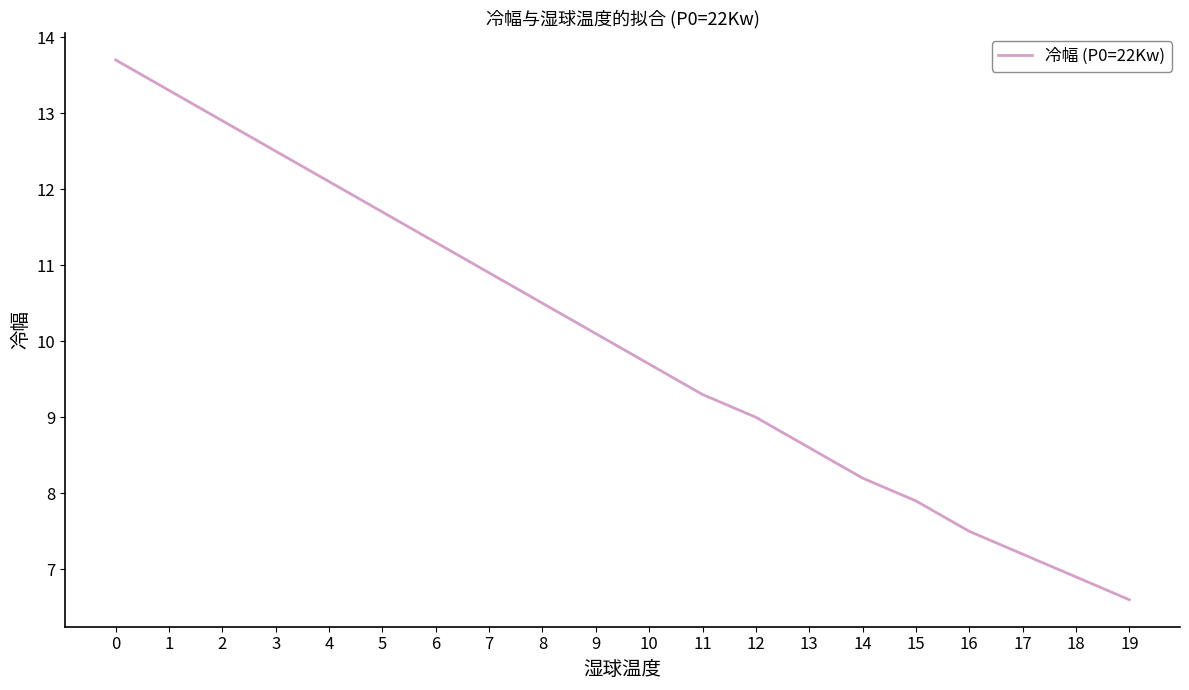

How many lines are shown in the chart?

1